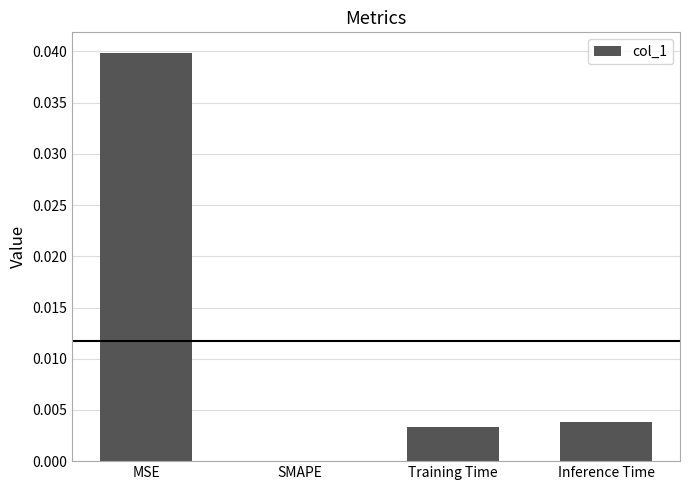

Count the number of categories in the chart.

4